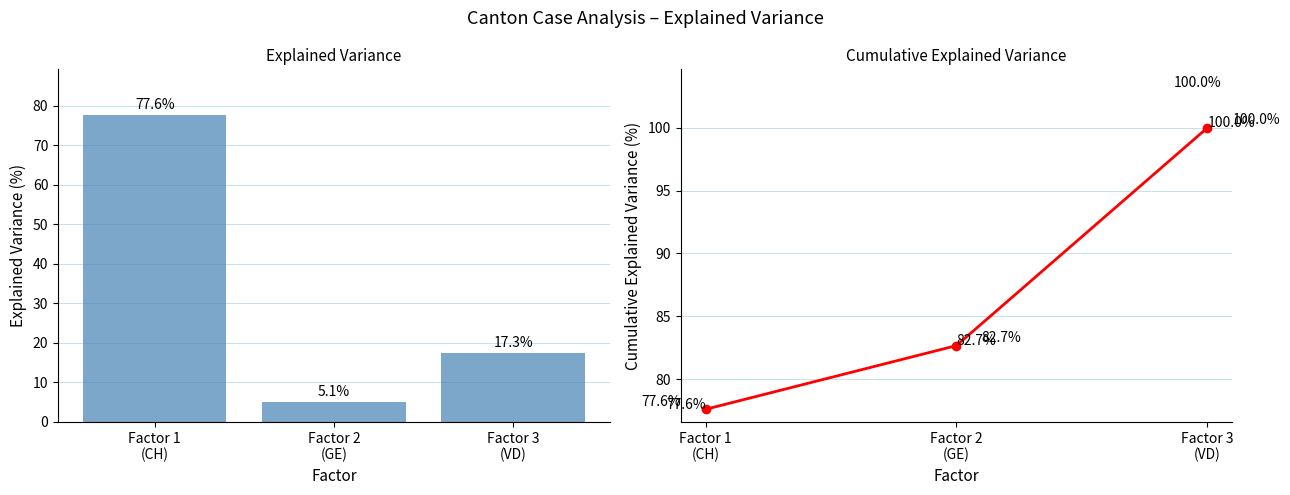

Rank the series at Factor 1
(CH) from lowest to highest value.

Explained Variance, Cumulative Explained Variance